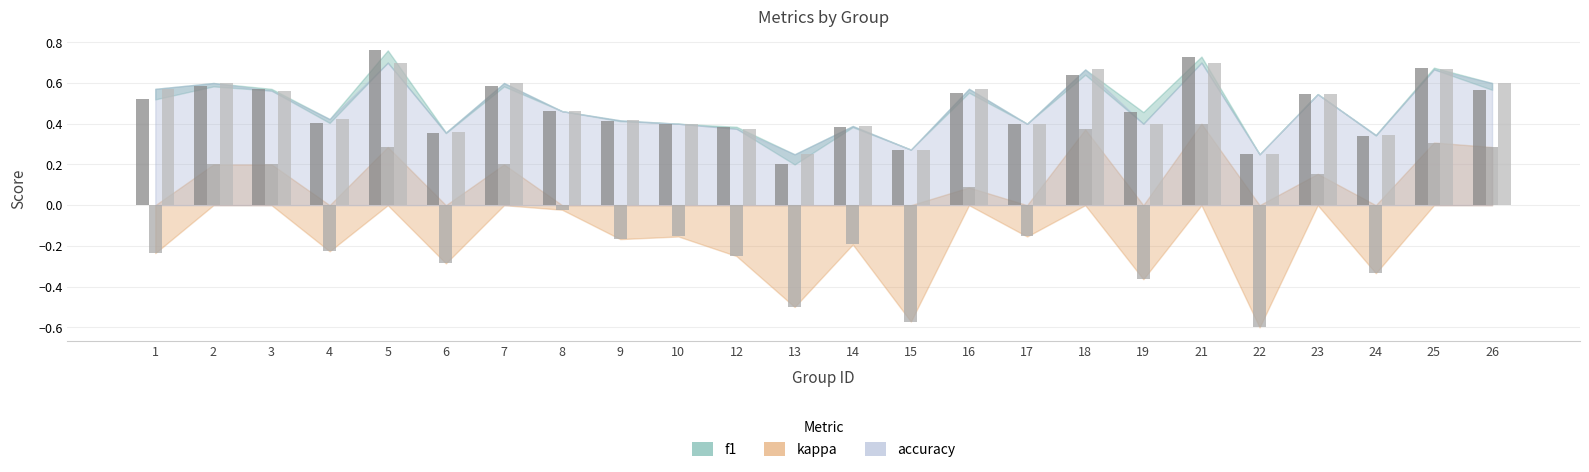

Which has a higher value, 21 or 24?

21